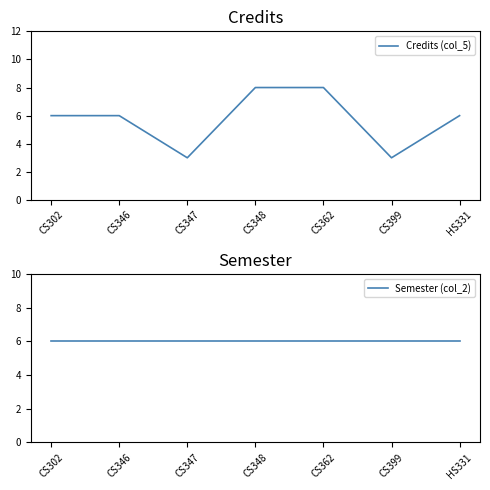

Rank the categories by Credits (col_5) value from lowest to highest.

CS347, CS399, CS302, CS346, HS331, CS348, CS362